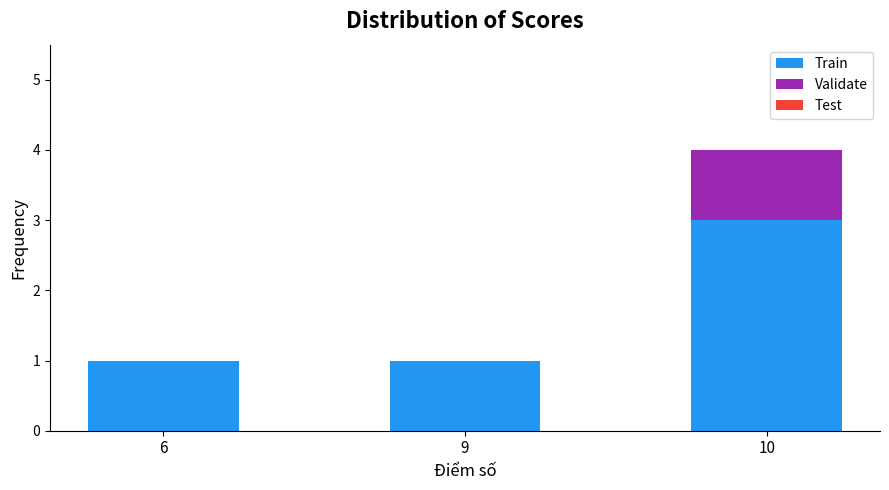

The value of Train at 9 is 1. True or false?

True